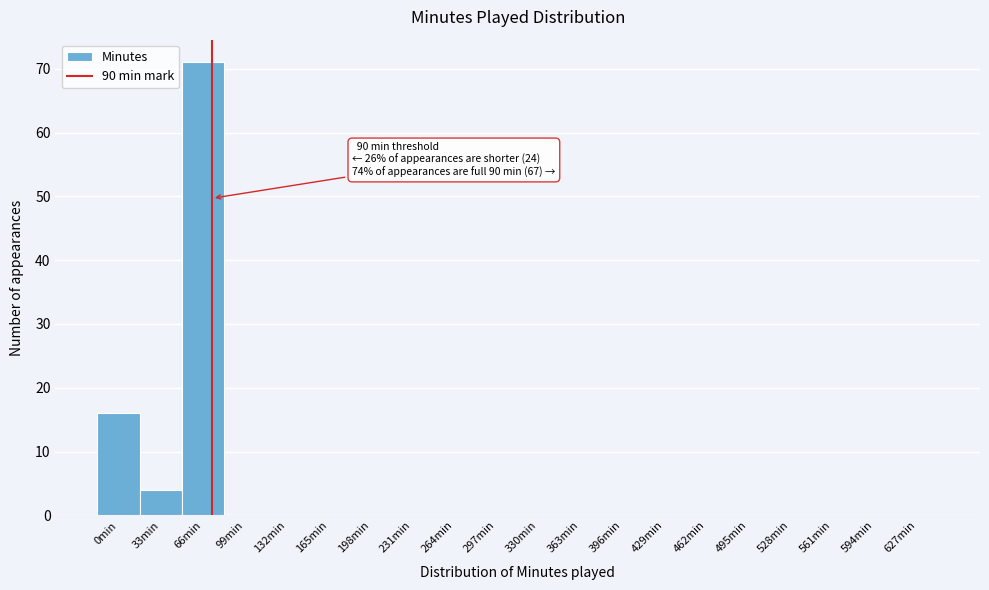

Reading left to right, extract all data points from this chart.

0min=16	33min=4	66min=71	99min=0	132min=0	165min=0	198min=0	231min=0	264min=0	297min=0	330min=0	363min=0	396min=0	429min=0	462min=0	495min=0	528min=0	561min=0	594min=0	627min=0